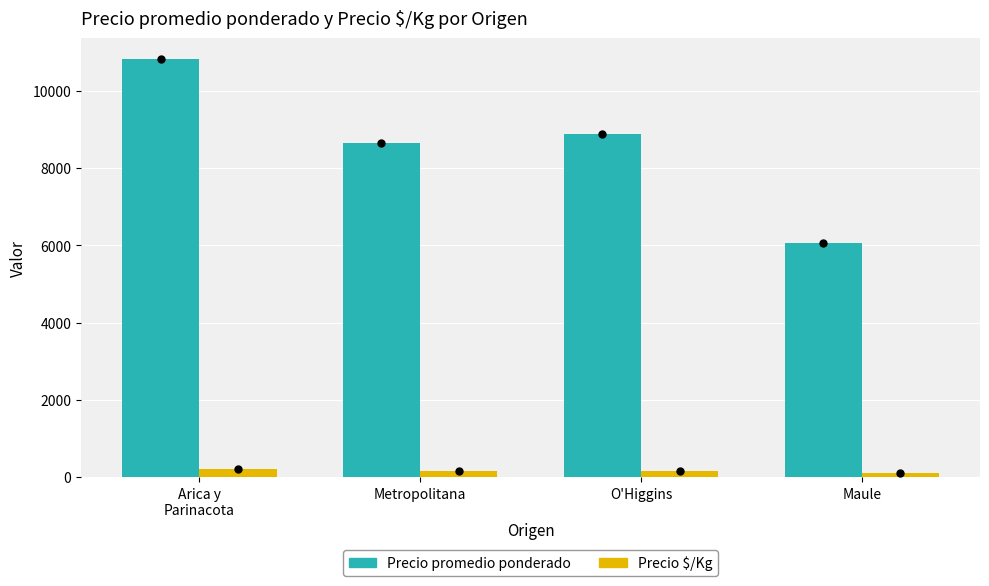

The Precio $/Kg series shows 163.2 at Metropolitana. True or false?

True